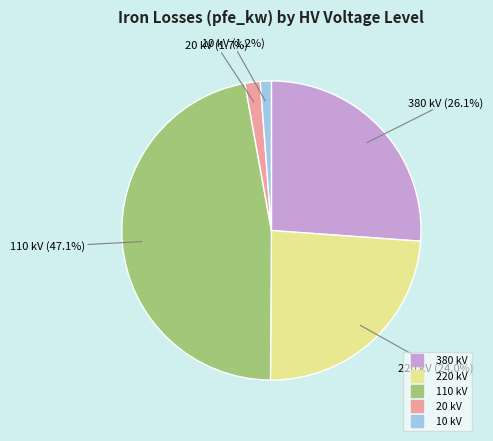

What percentage is the 20 kV slice, to the nearest percent?

2%